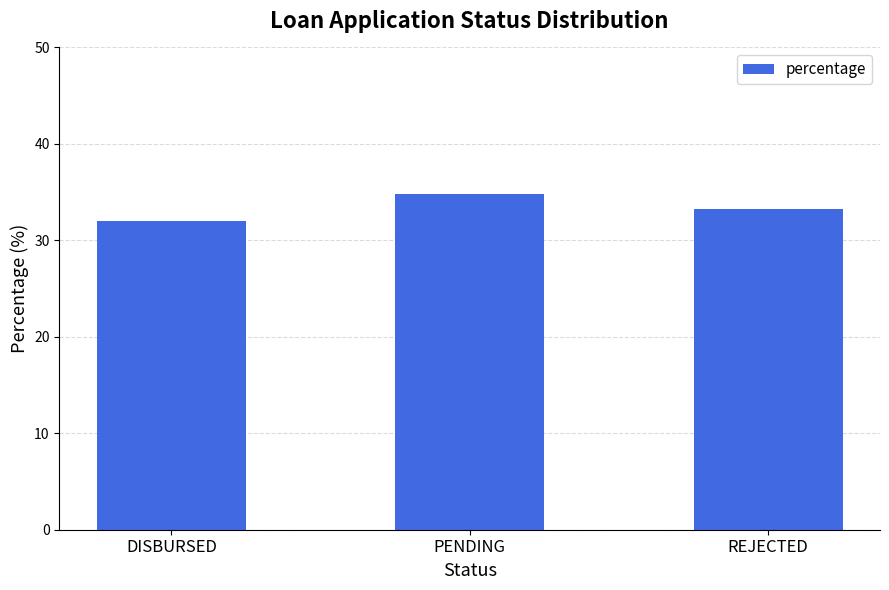

How many bars are there in total?

3